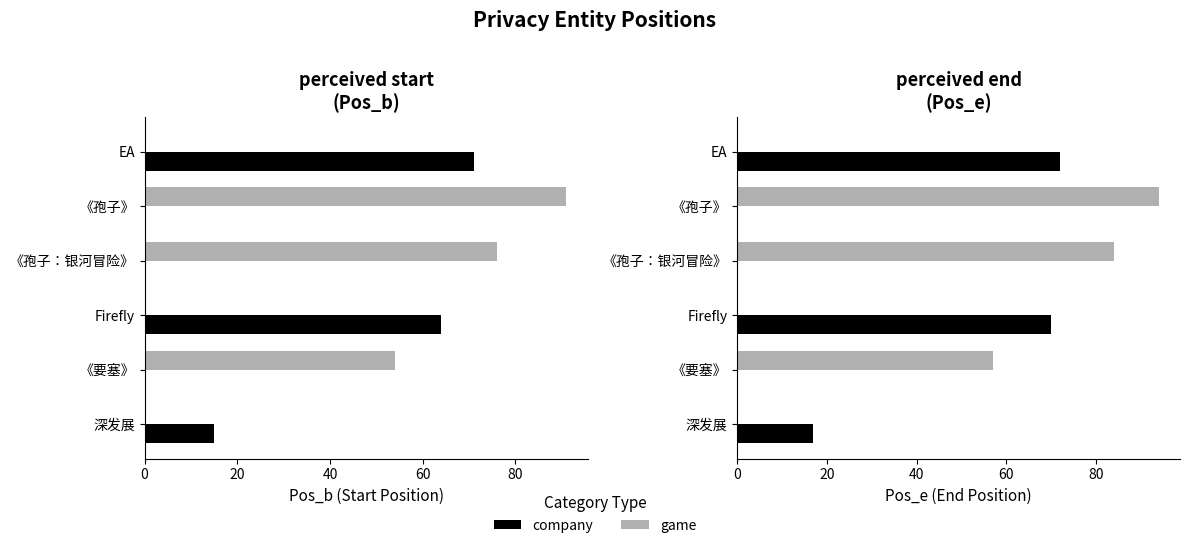

What are all the series names shown in the legend?

company, game